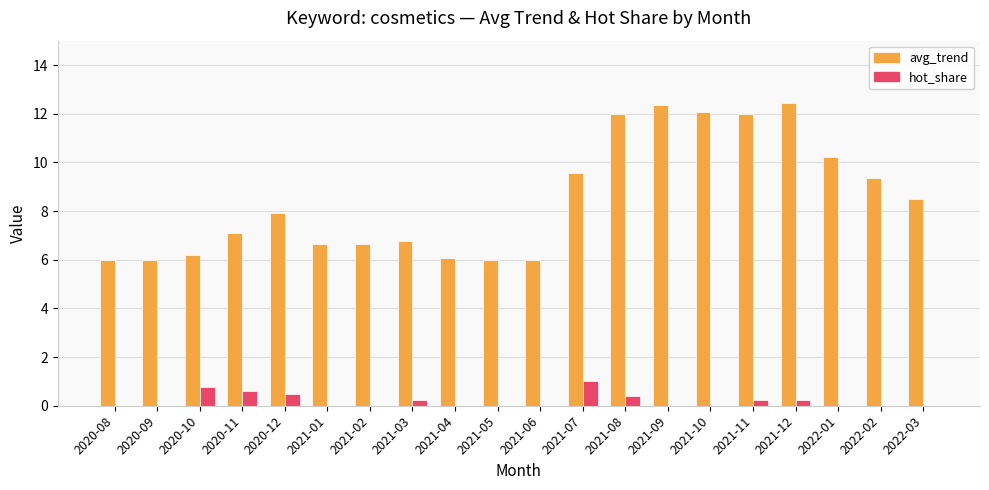

Between 2021-05 and 2021-12, which series saw the biggest shift?

avg_trend